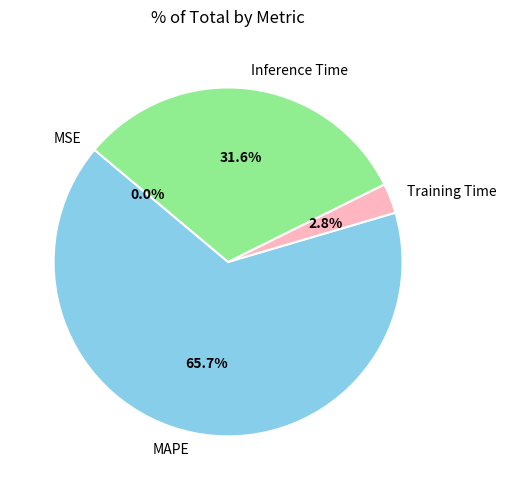

Does any single category account for the majority?

Yes